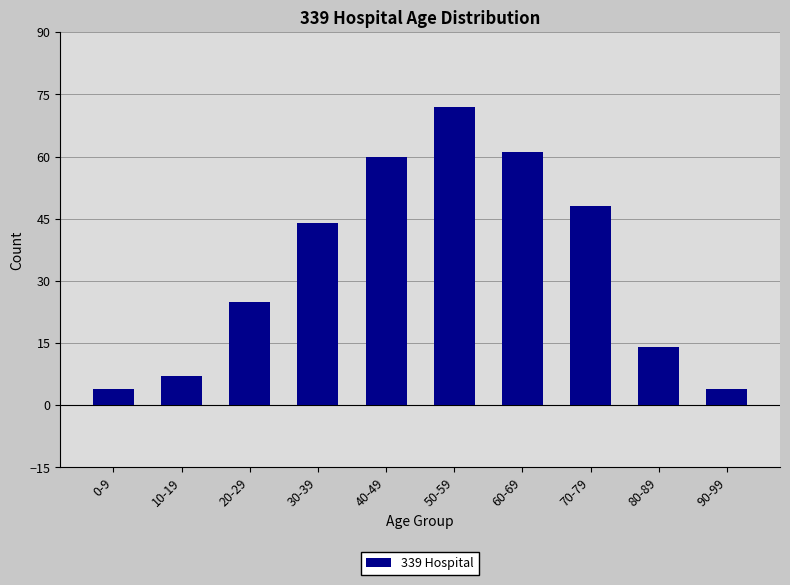

Which has a higher value, 20-29 or 70-79?

70-79